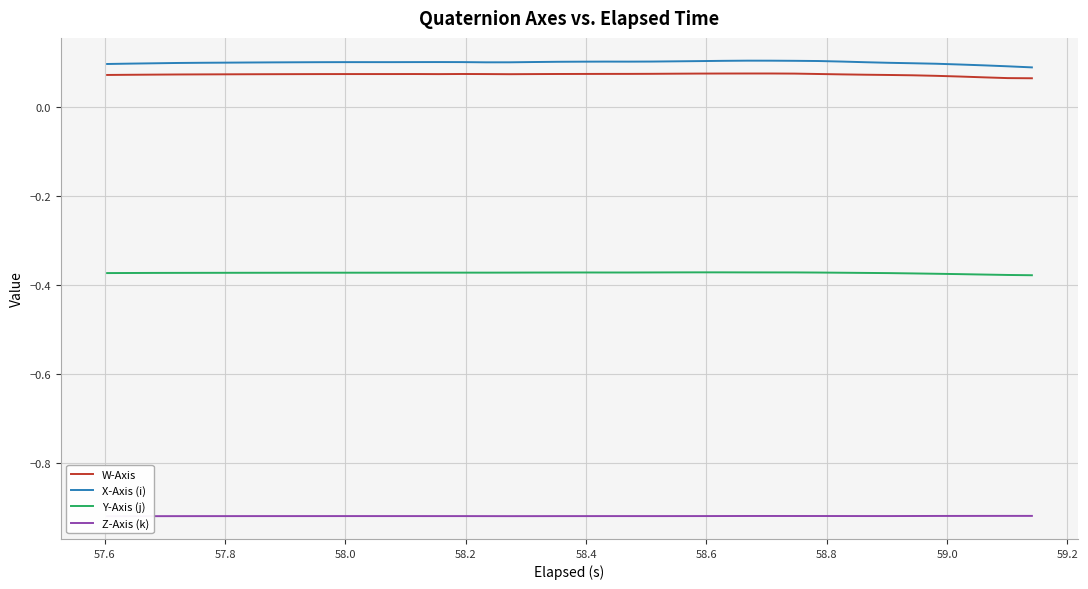

True or false: X-Axis (i) has more than 2 points higher than both neighbors.

True